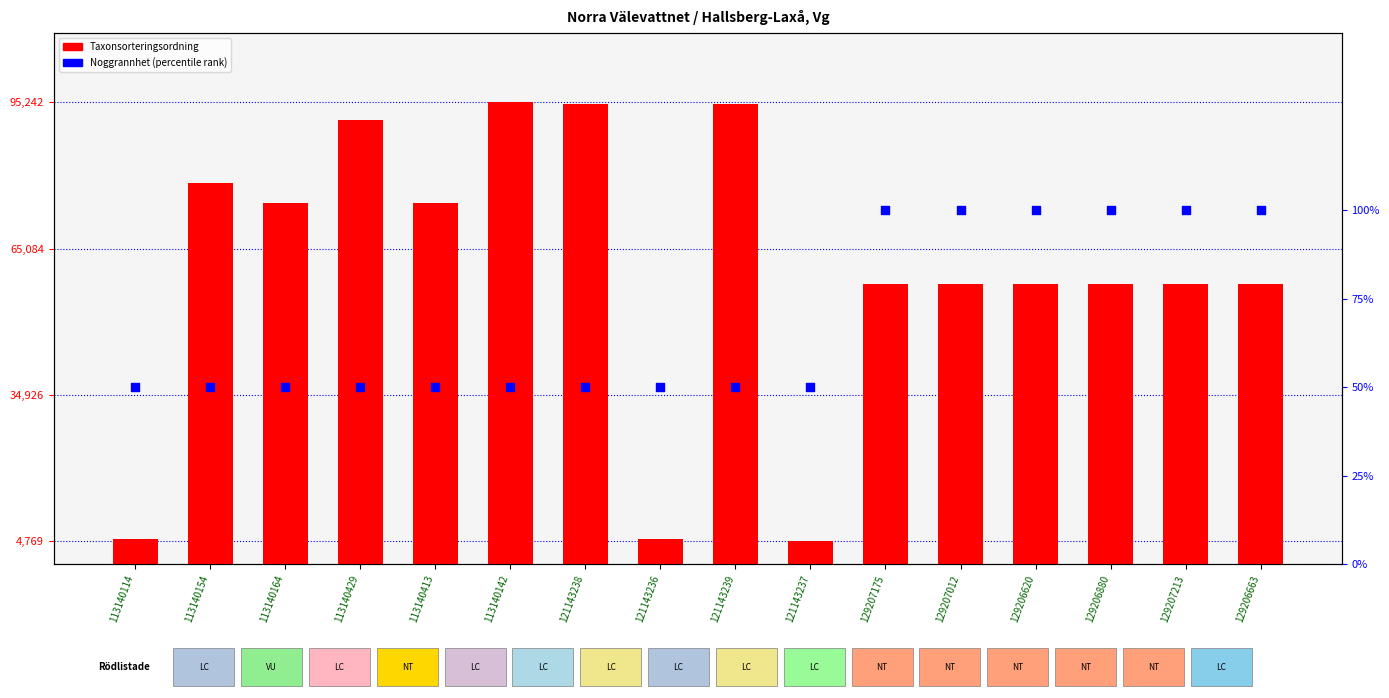

At how many categories does at least one series exceed 1132?

16